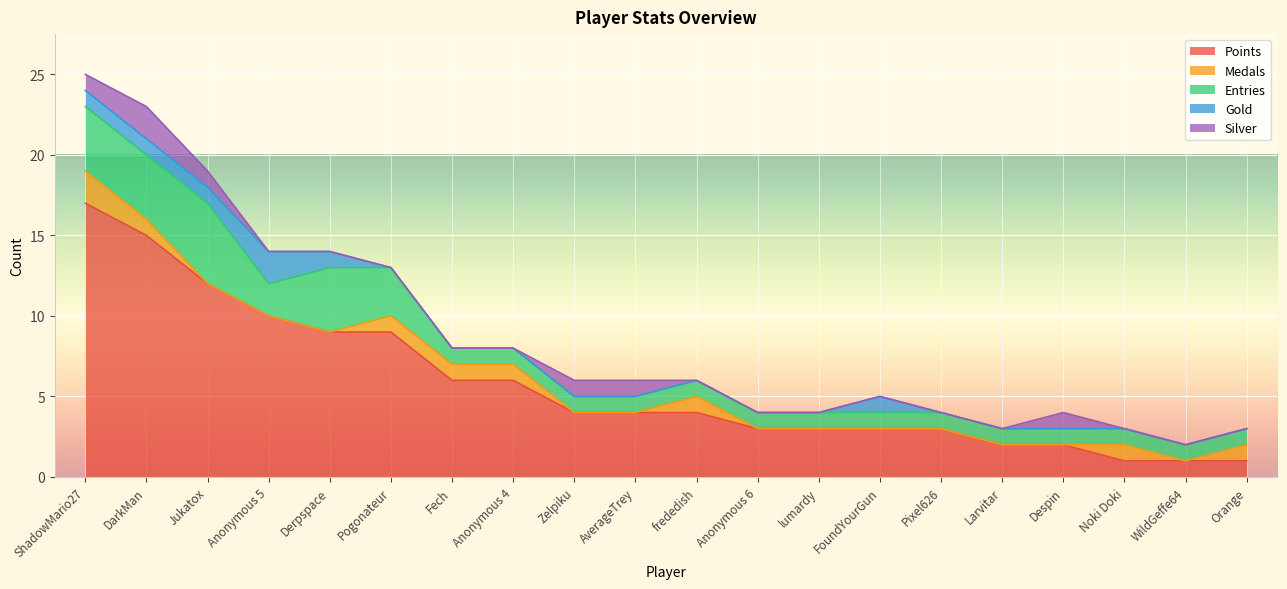

Which has a higher value, Jukatox or Anonymous 5?

Jukatox